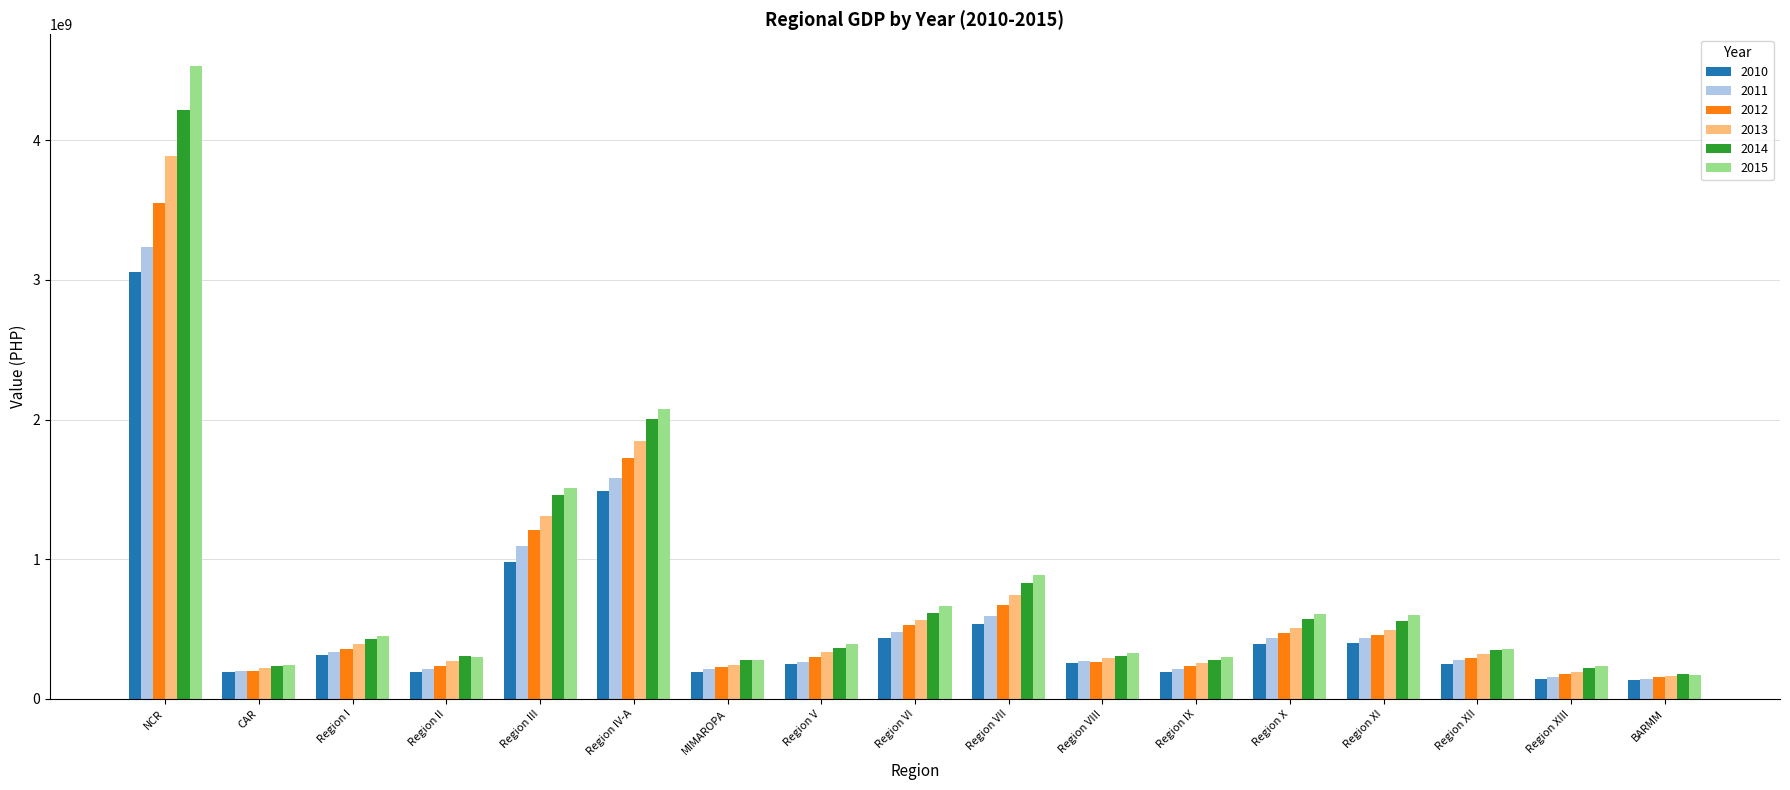

List the series in order of their peak value, highest first.

2015, 2014, 2013, 2012, 2011, 2010